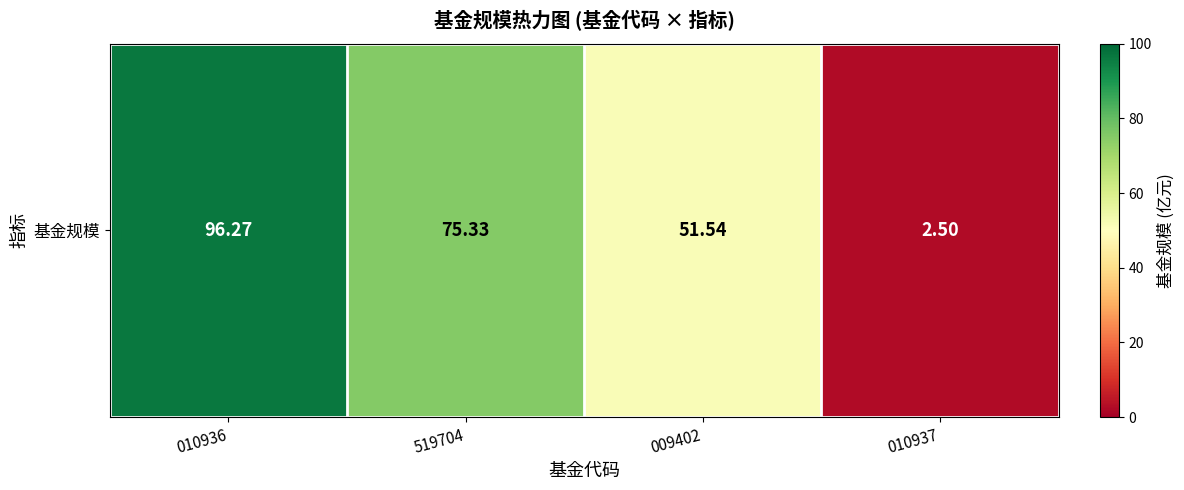

What is the greatest value displayed?

96.3